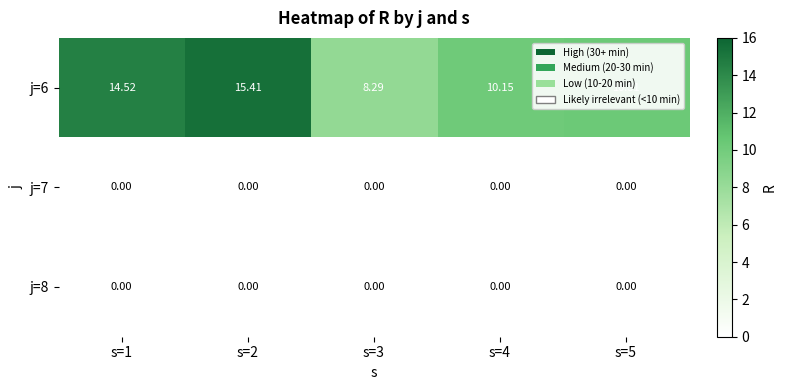

Reading left to right, what are all the values shown in this chart?

j=6: s=1=14.5	s=2=15.4	s=3=8.3	s=4=10.2	s=5=10.3
j=7: s=1=0.0	s=2=0.0	s=3=0.0	s=4=0.0	s=5=0.0
j=8: s=1=0.0	s=2=0.0	s=3=0.0	s=4=0.0	s=5=0.0